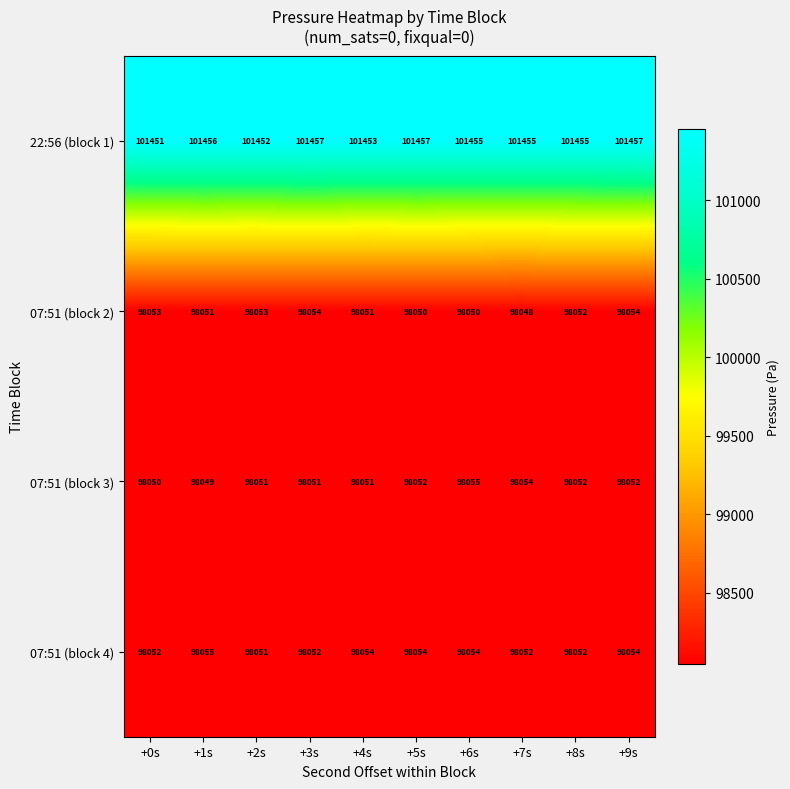

Which category has the highest value in the 07:51 (block 4) series?

+1s